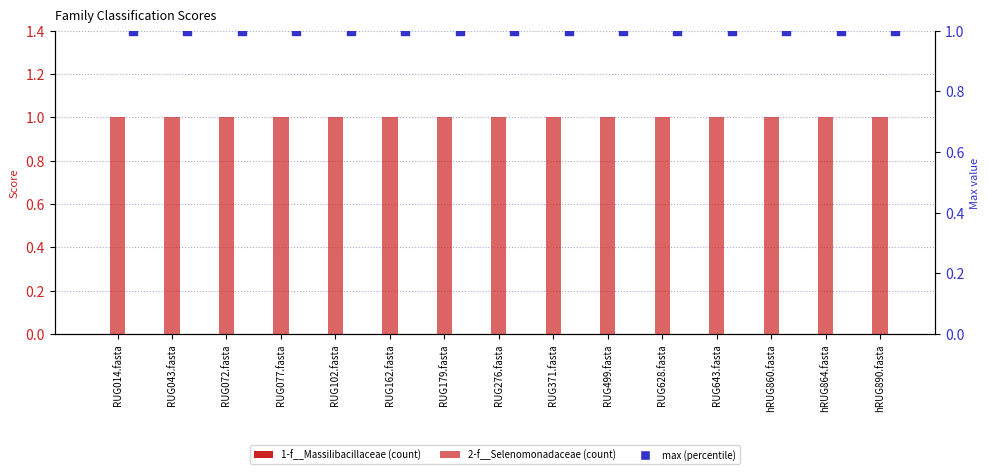

What is the total value across all series at hRUG890.fasta?

2